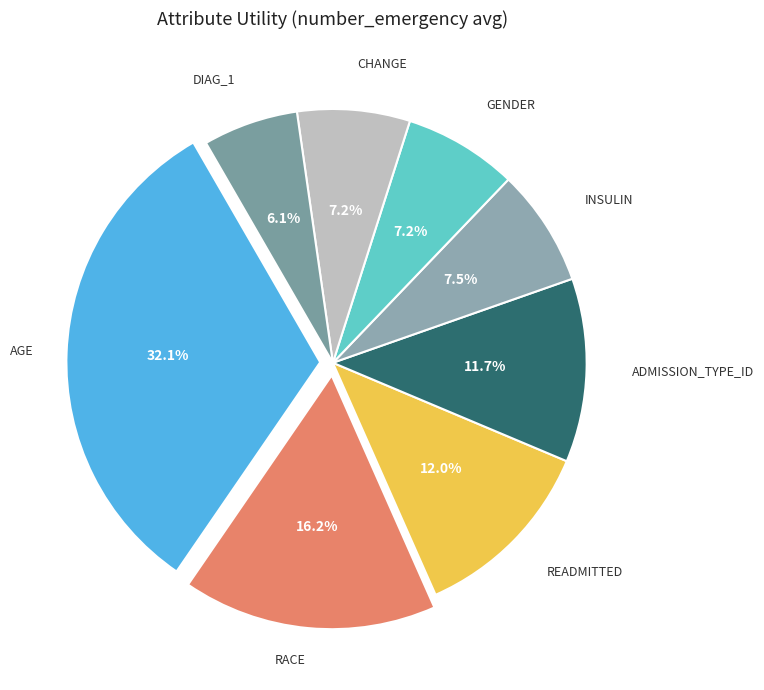

How many slices are in this pie chart?

8